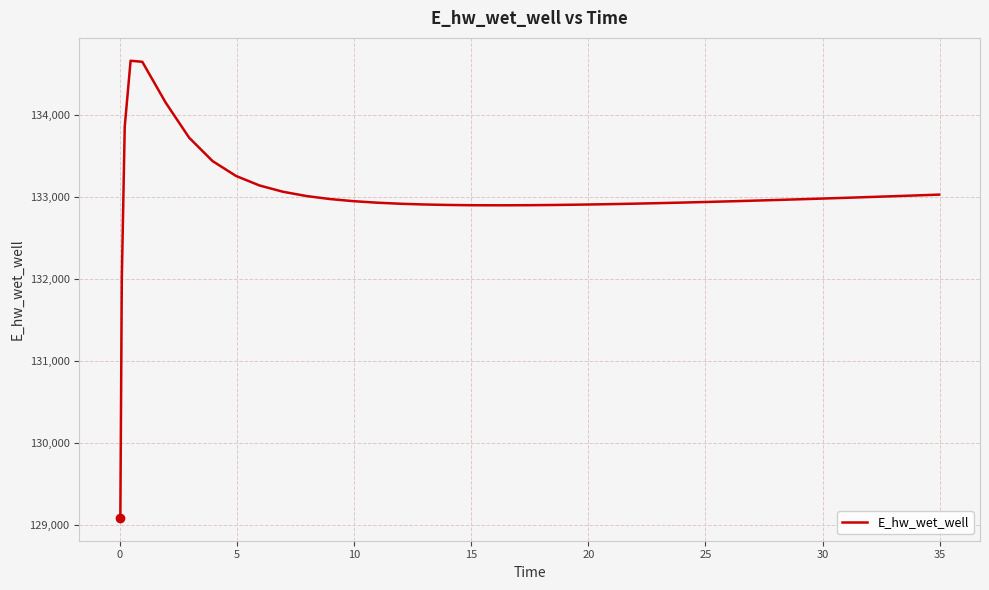

What is the smallest value displayed?

129084.9